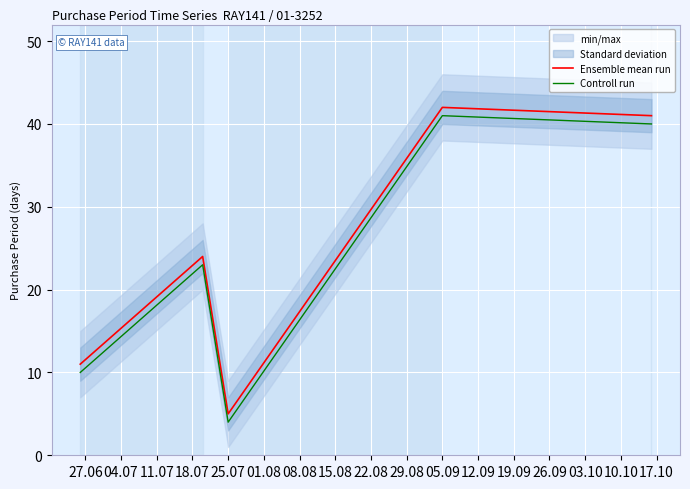

At which label does Ensemble mean run reach its minimum?

25.07